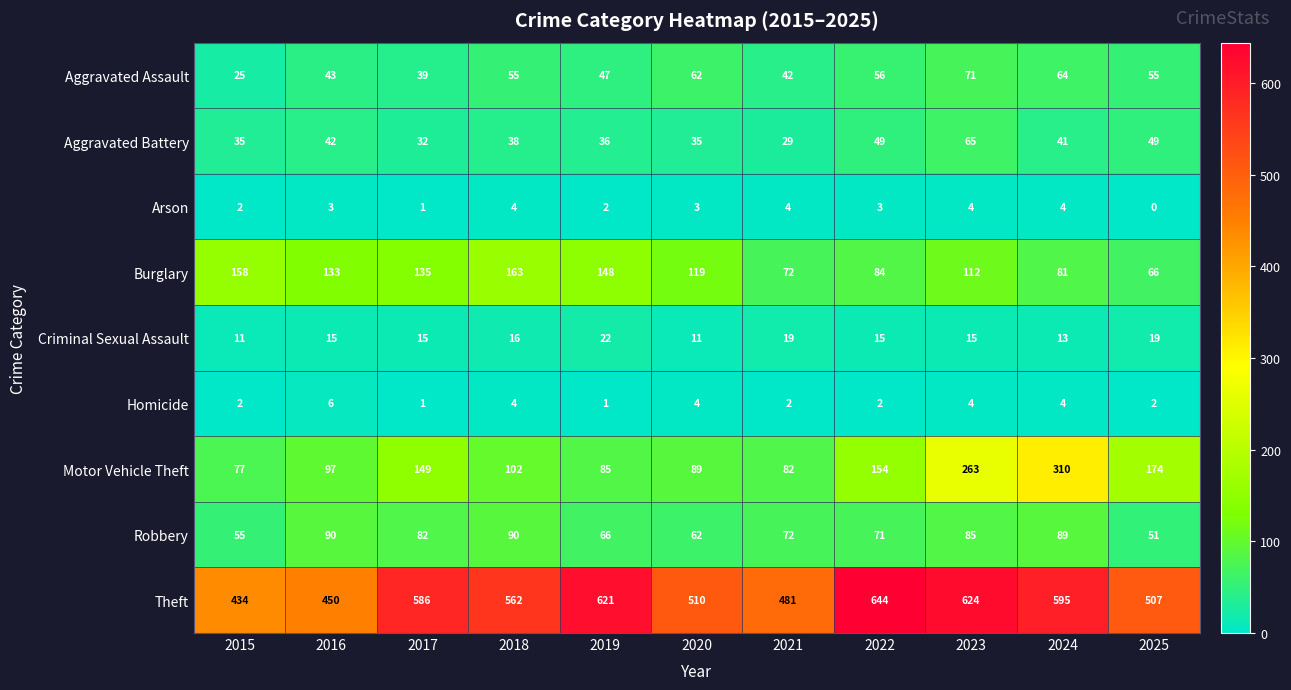

True or false: Robbery has a value of 82 at 2017.

True